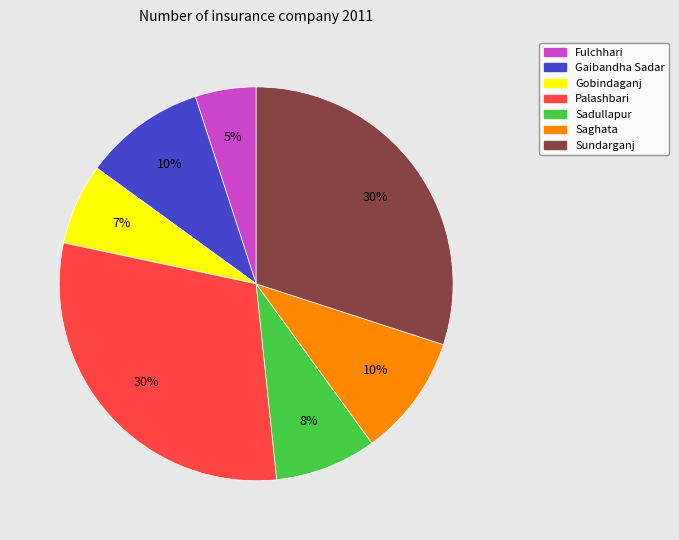

Does Fulchhari represent more than half of the total?

No